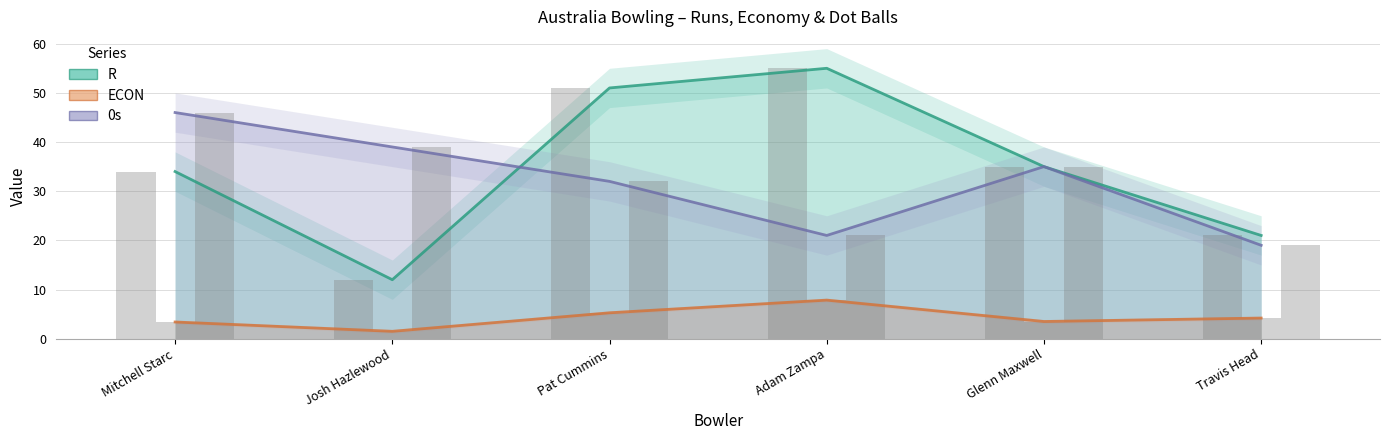

Between Josh Hazlewood and Glenn Maxwell, which series saw the biggest shift?

R